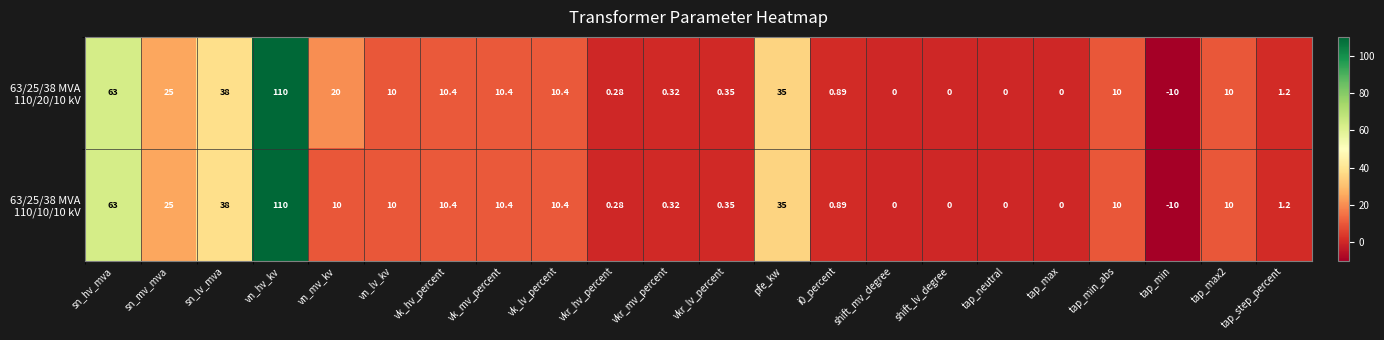

Which category has the lowest value across all series?

tap_min